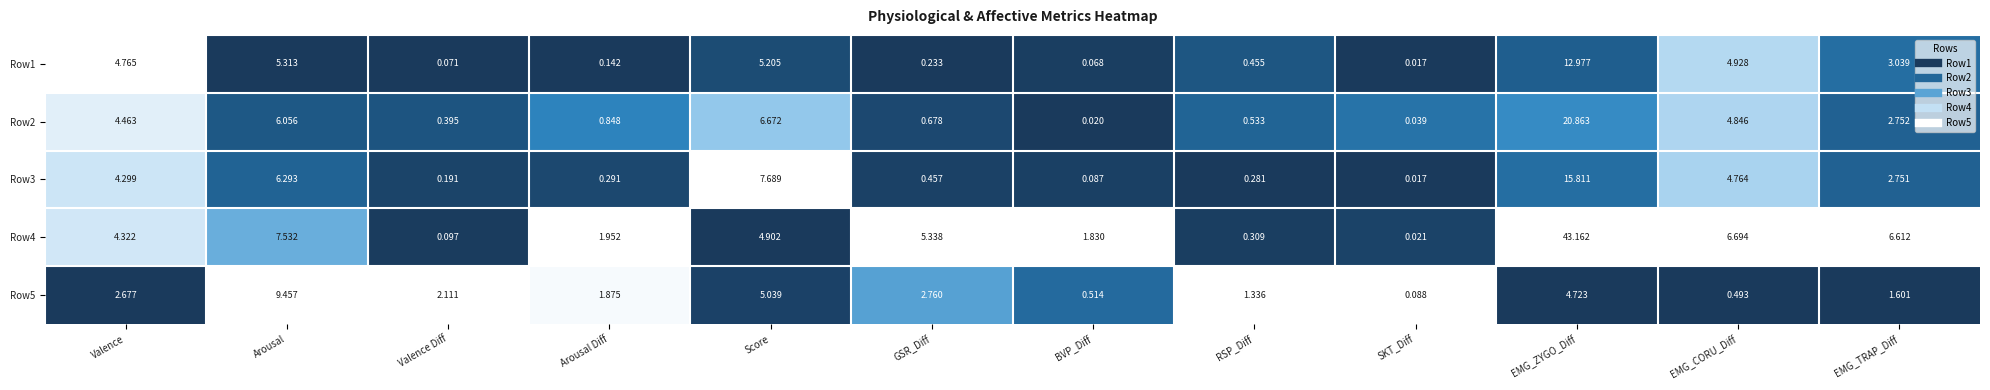

What is the total value across all series at Valence Diff?

2.9